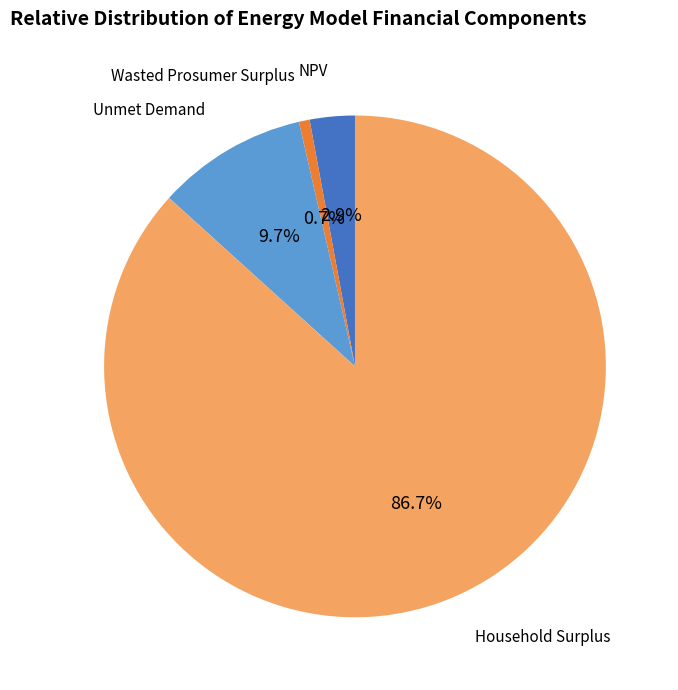

What portion of the pie excludes Household Surplus?

13.3%